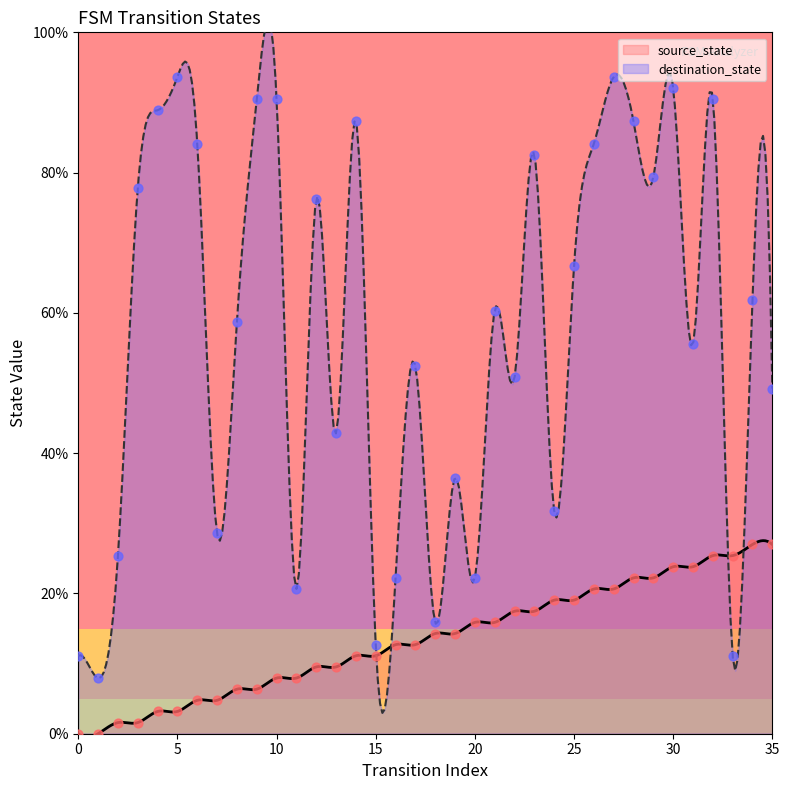

Which series contains the lowest Y value?

source_state